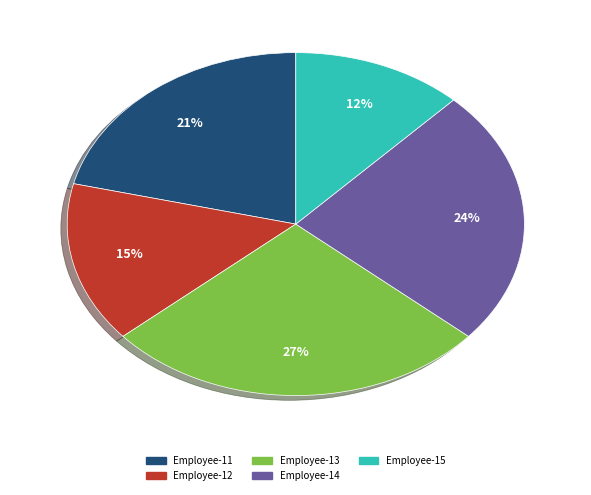

What is the ratio of the value at Employee-11 to the value at Employee-13?

0.8